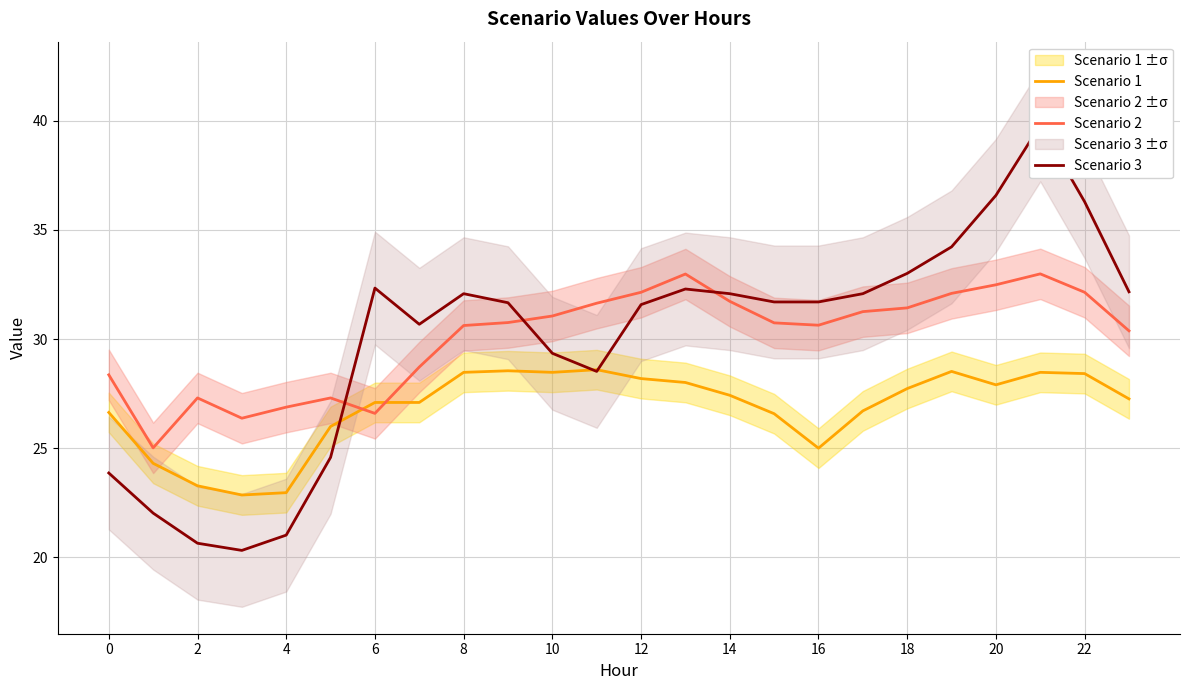

What is the difference between the maximum and second lowest values in the Scenario 3 series?

19.2